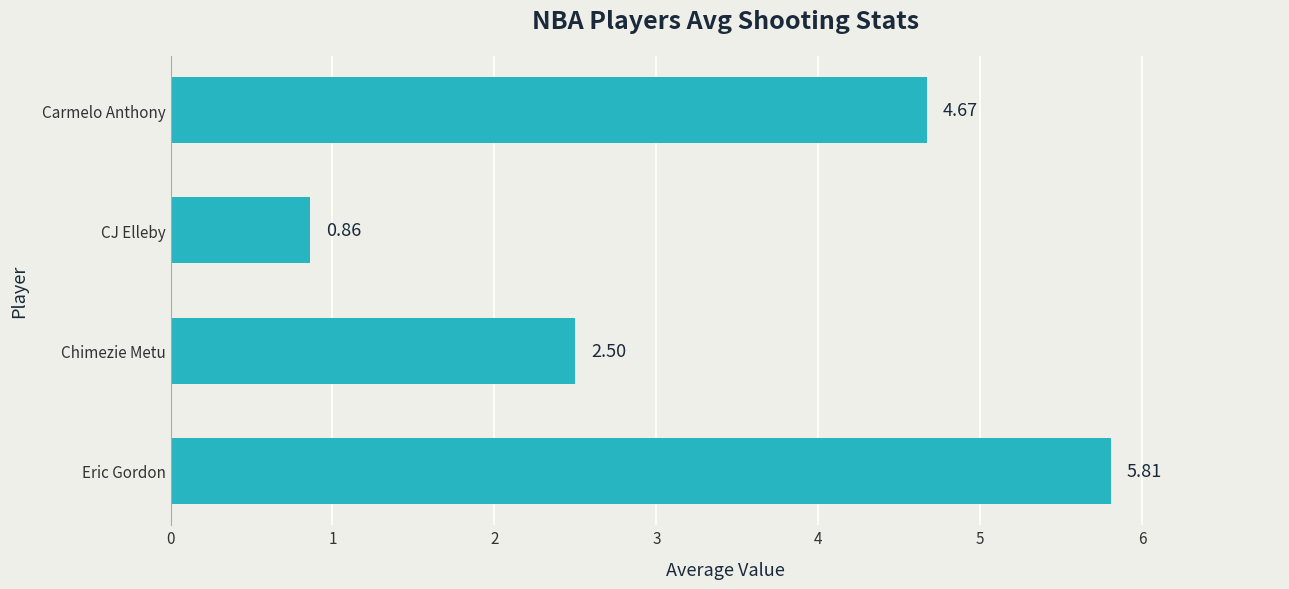

What is the difference between the values at Chimezie Metu and Carmelo Anthony?

2.2